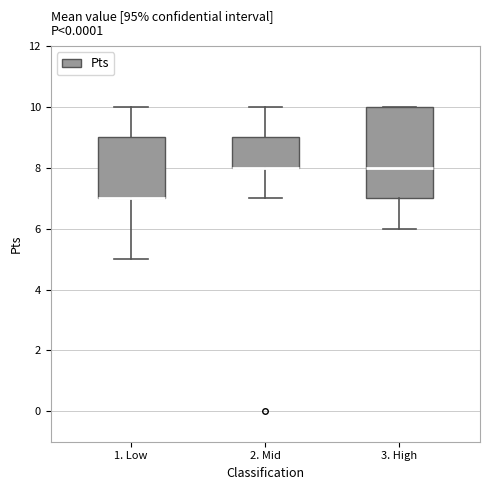

Reading left to right, transcribe this box plot: for each box, give where its median line is, the range the box spans, and where its two whiskers end, as read against the y-axis. The values are not printed on the chart, so give them approximately, as read against the axis.

1. Low: median 7 (drawn on the box's lower edge), box 7 to 9, whiskers 5 to 10
2. Mid: median 8 (drawn on the box's lower edge), box 8 to 9, whiskers 7 to 10
3. High: median 8, box 7 to 10, whiskers 6 to 10